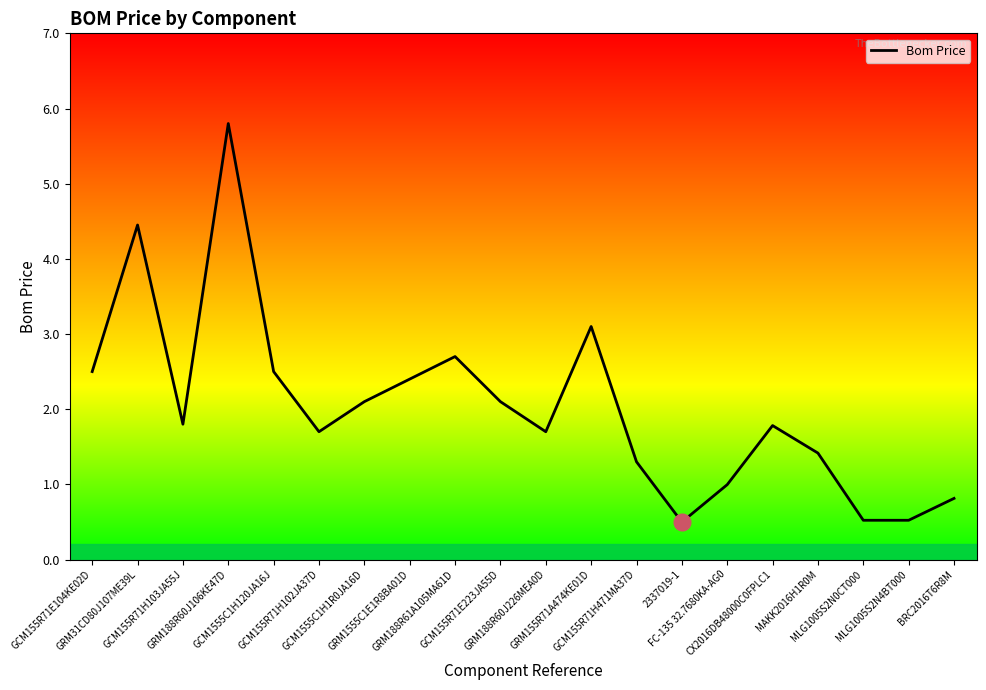

What is the difference between the values at GCM155R71H102JA37D and GCM155R71E223JA55D?

0.4